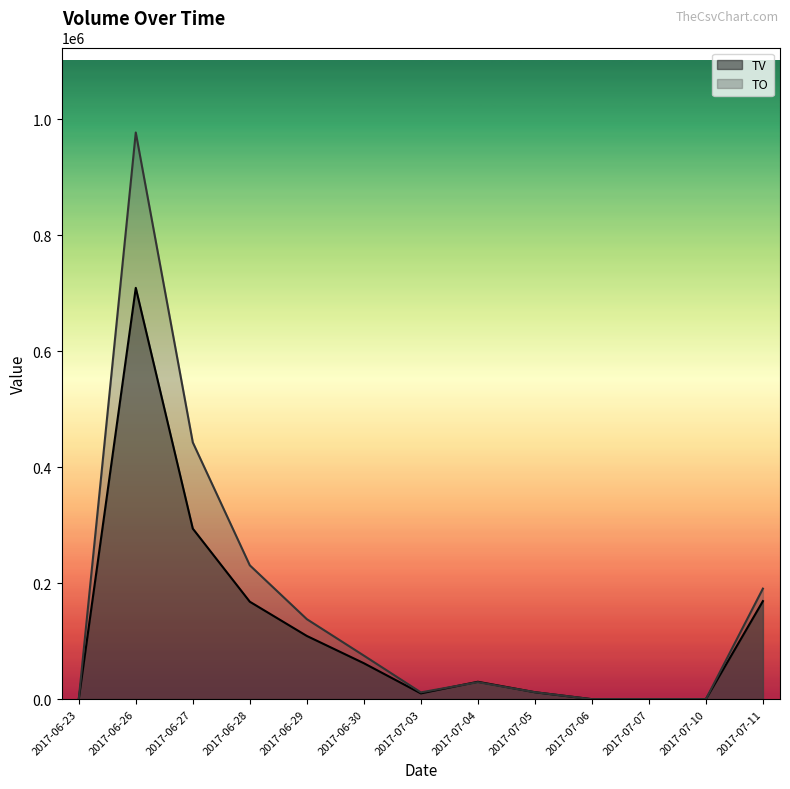

At 2017-07-04, list the series in order from largest to smallest.

TV, TO